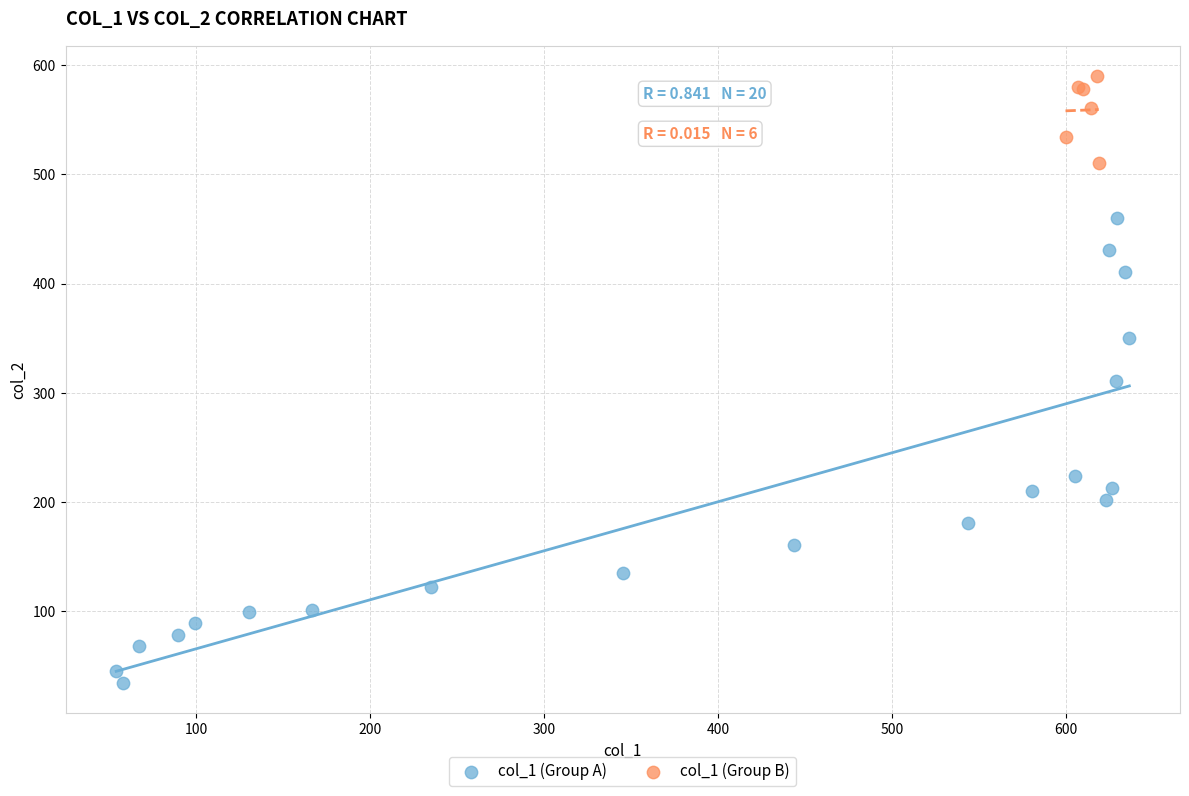

Which series contains the highest Y value?

col_1 (Group B)